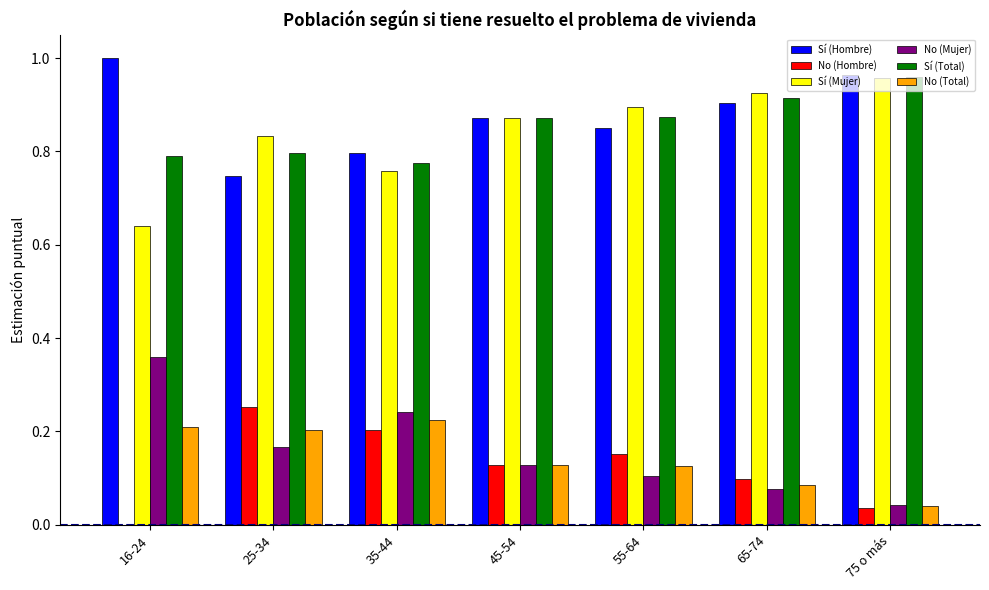

Is it true that No (Hombre) equals 0.0 at 45-54?

False